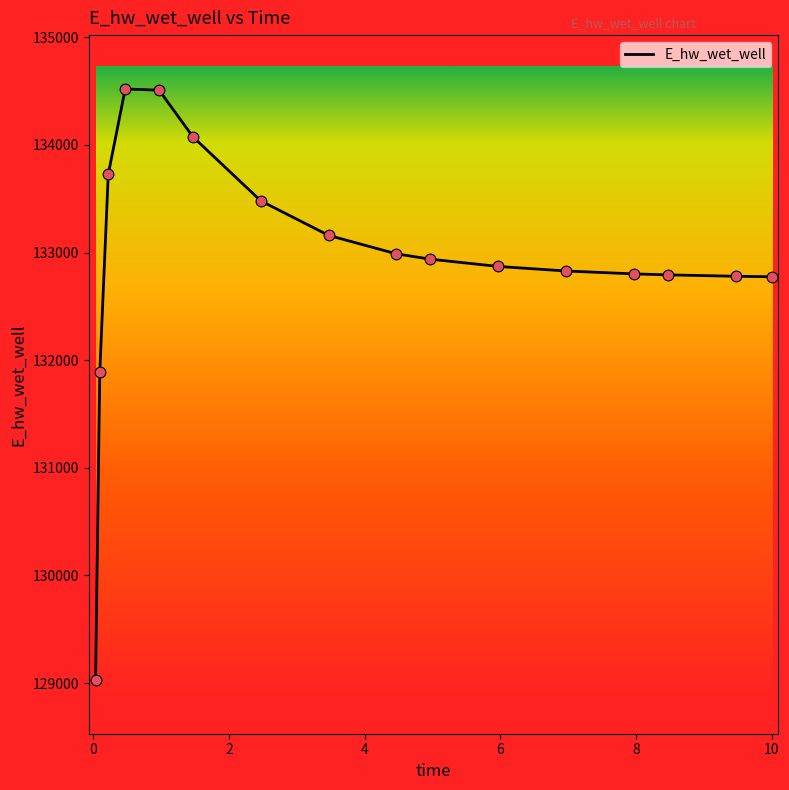

What is the minimum value shown in the chart?

129030.1